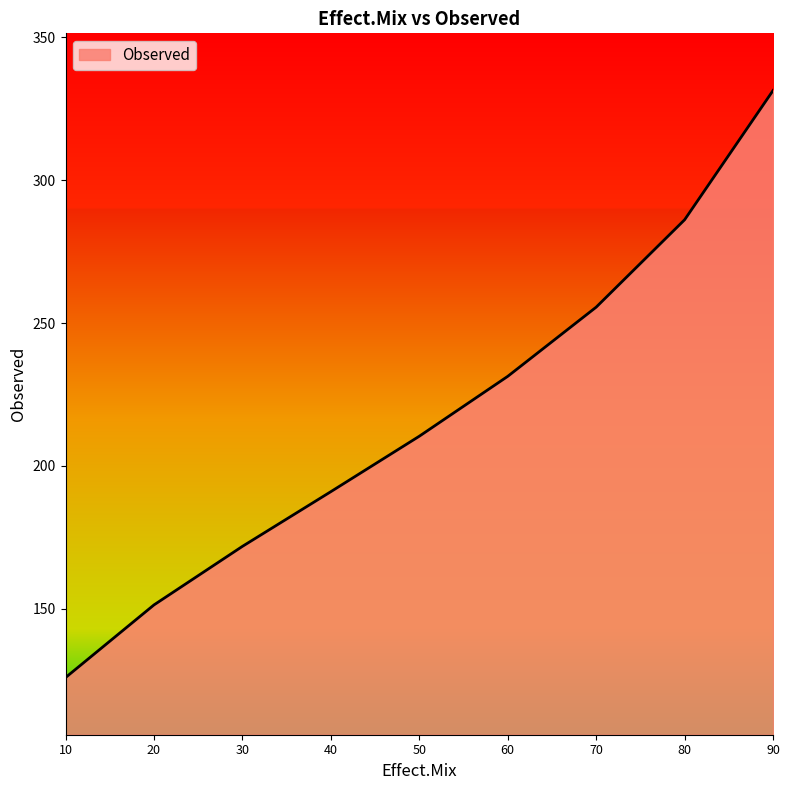

What is the ratio of the value at 30 to the value at 10?

1.4